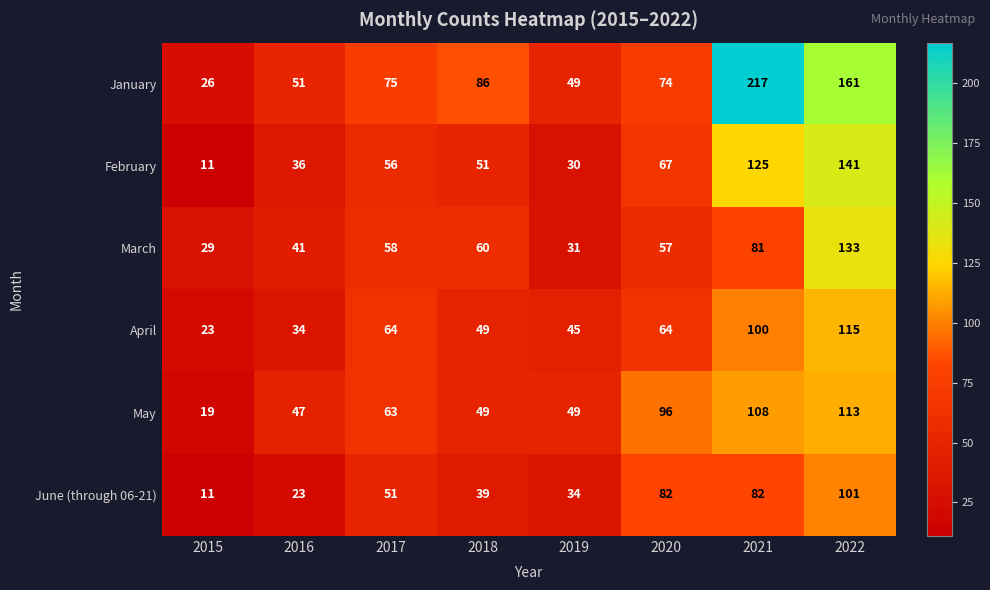

At which category is the sum across all series the highest?

2022